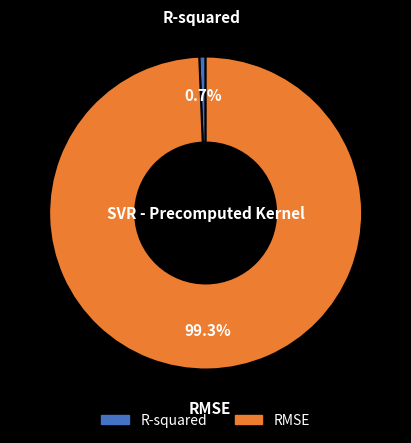

How many segments does this pie chart have?

2